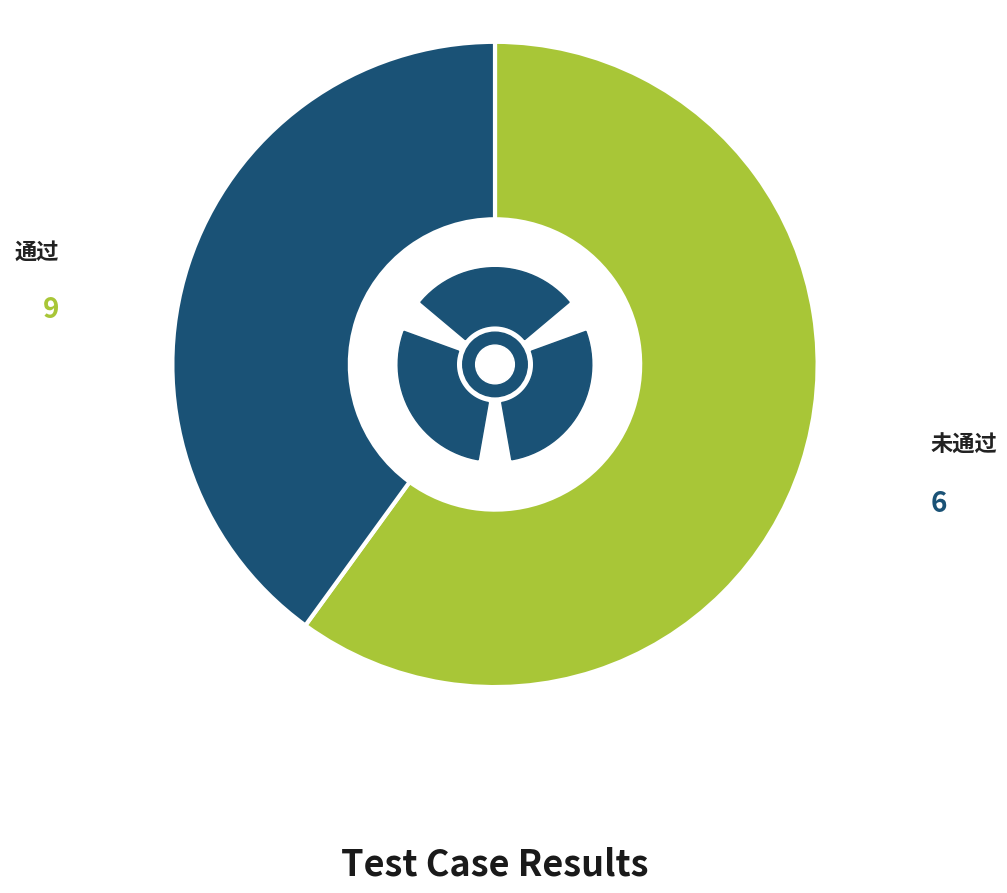

What percentage do 未通过 and 通过 together represent?

100.0%